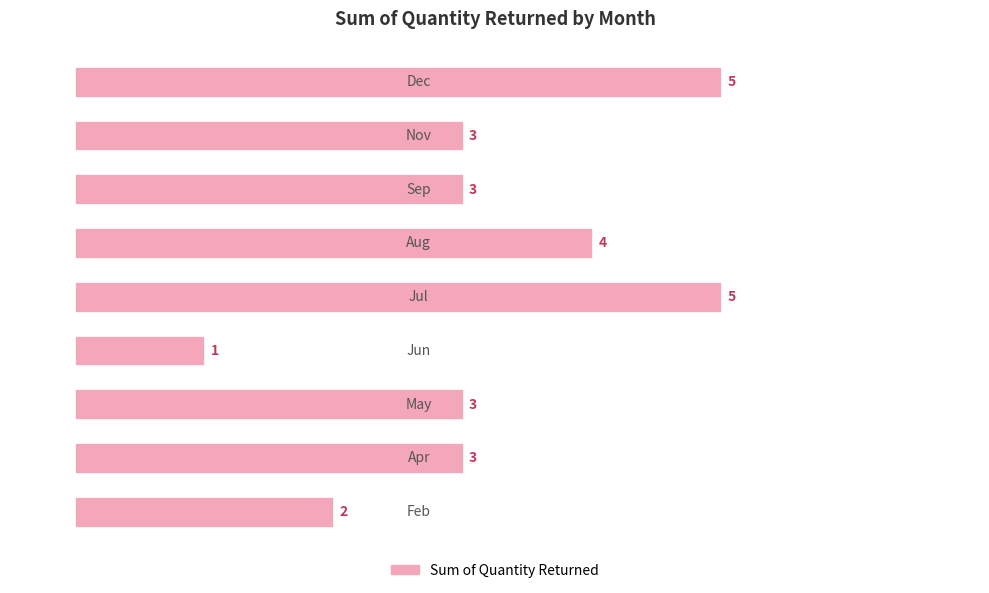

What is the difference between the maximum and minimum values?

4